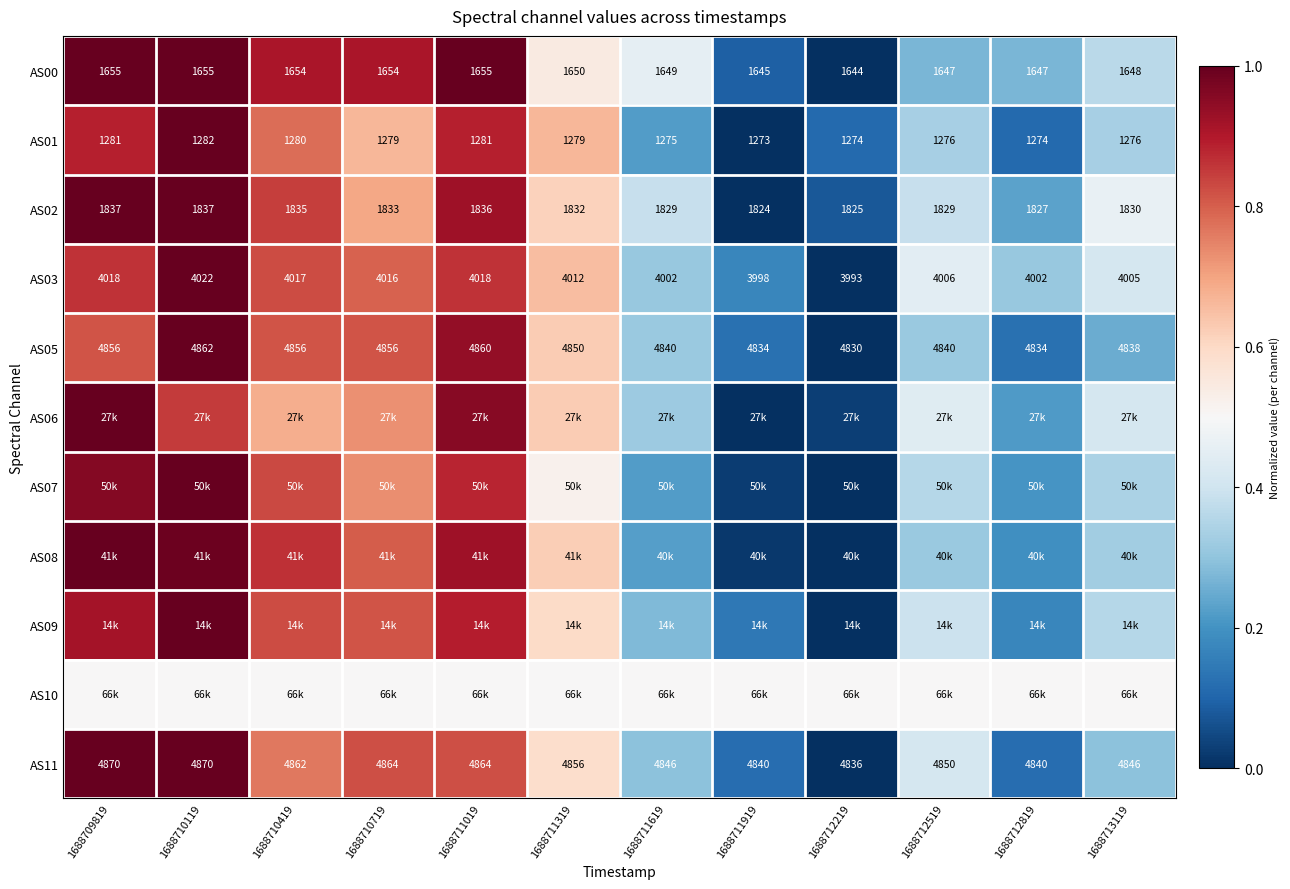

Is the value of AS05 at 1688709819 greater than the value of AS02 at 1688711319?

Yes